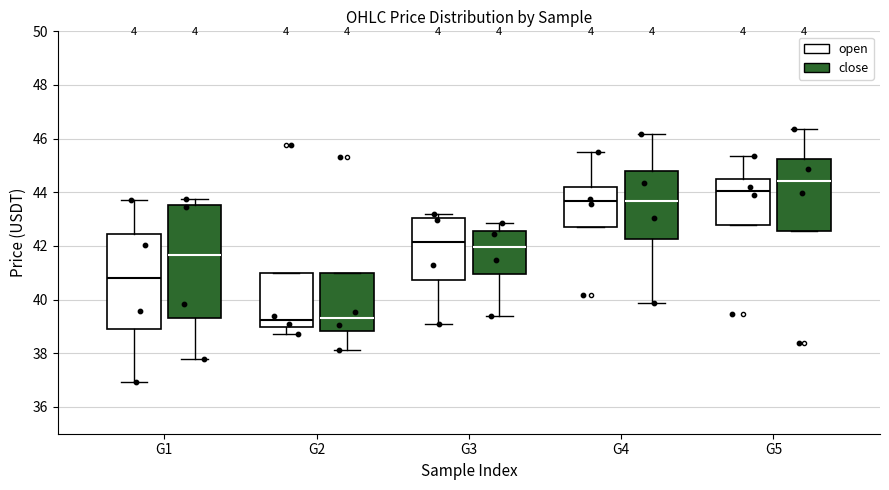

Comparing the boxes themselves (not the whiskers), which one is the tallest?

G1 (close)